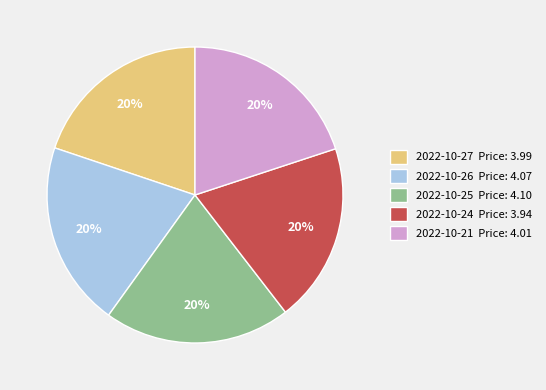

How many slices are in this pie chart?

5